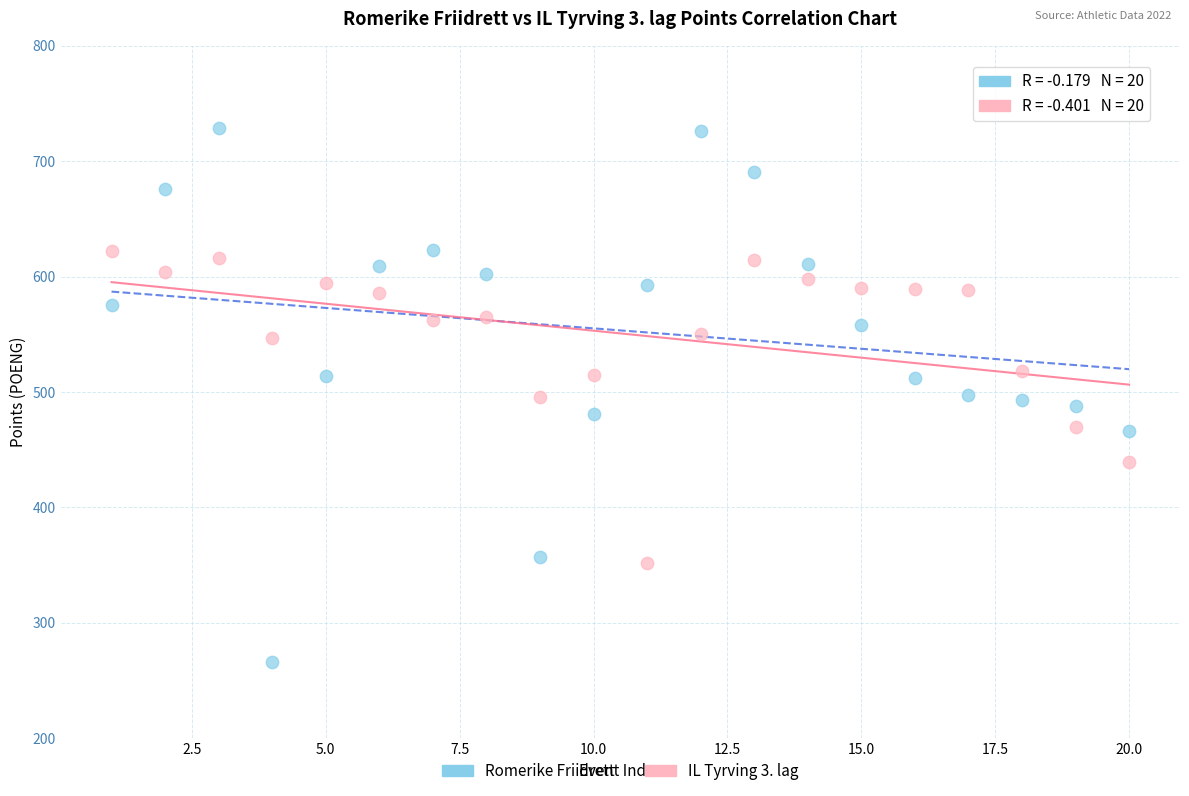

Which series contains the lowest Y value?

Romerike Friidrett